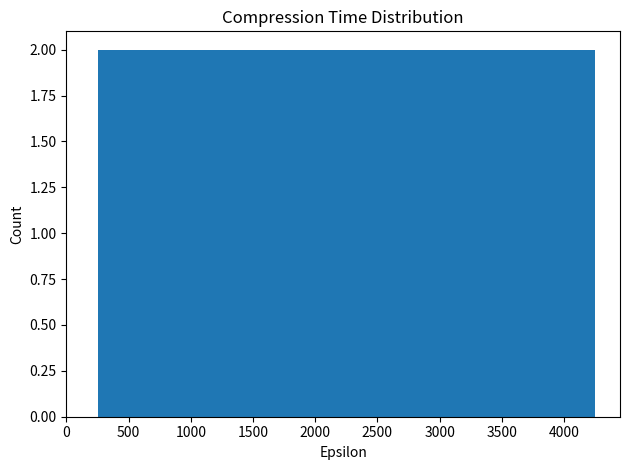

How tall is the bar that spans 1250 to 1750 on the x-axis? The values are not printed on the chart, so give them approximately, as read against the axis.

2